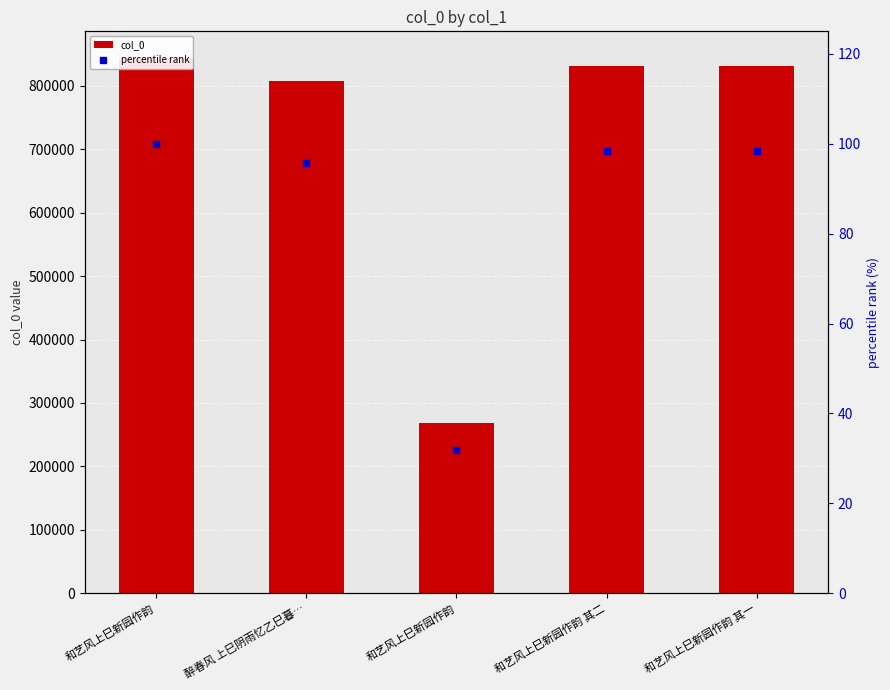

What is the sum of the percentile rank values at 醉春风 上巳阴雨忆乙巳暮… and 和艺风上巳新园作韵 其一?

194.1